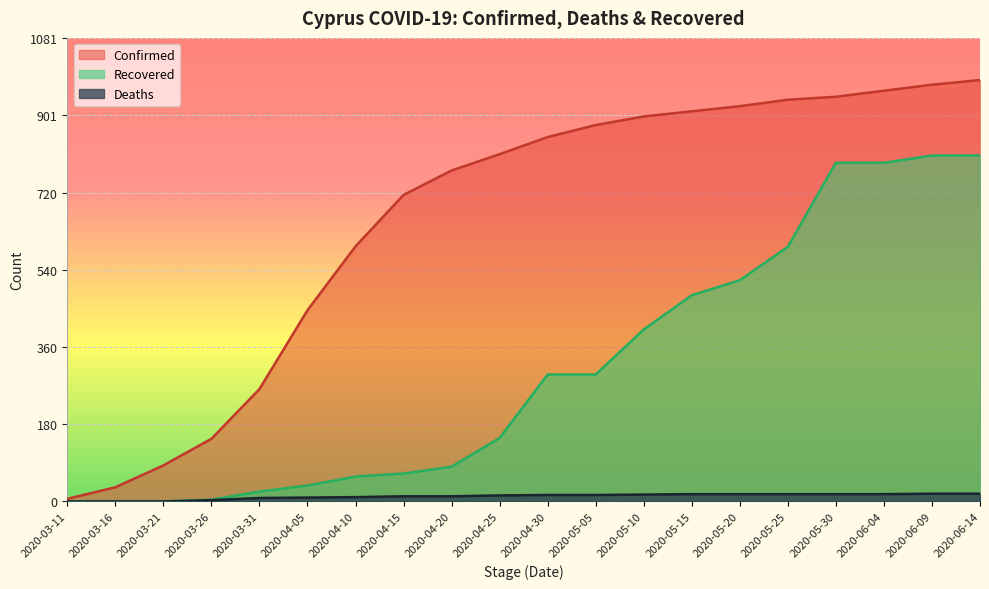

Which series has the largest range (max minus min)?

Confirmed